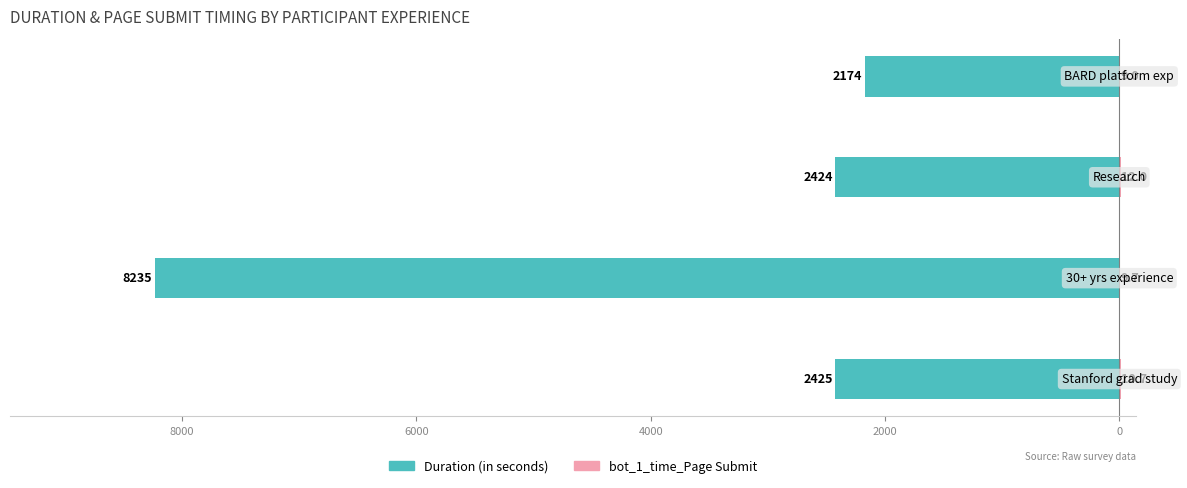

The value of Duration (in seconds) at 6000 is -1443.5. True or false?

False